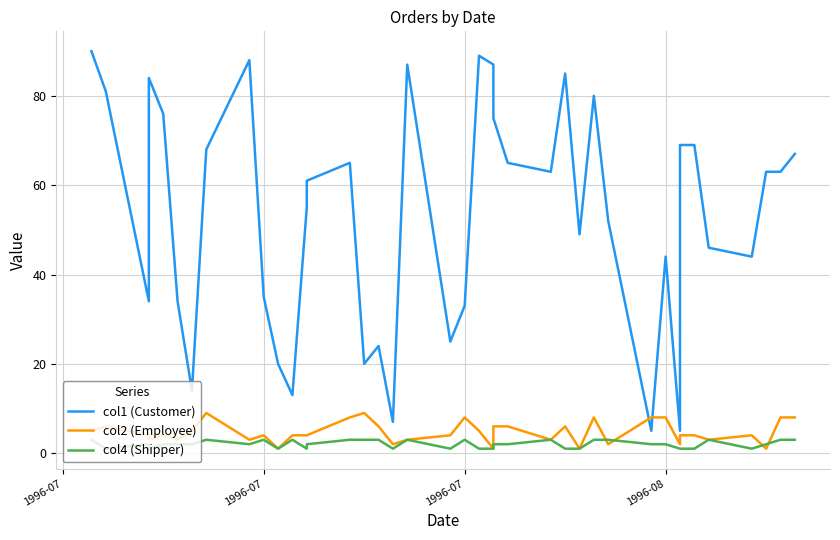

At which label does col4 (Shipper) first exceed 2?

1996-07